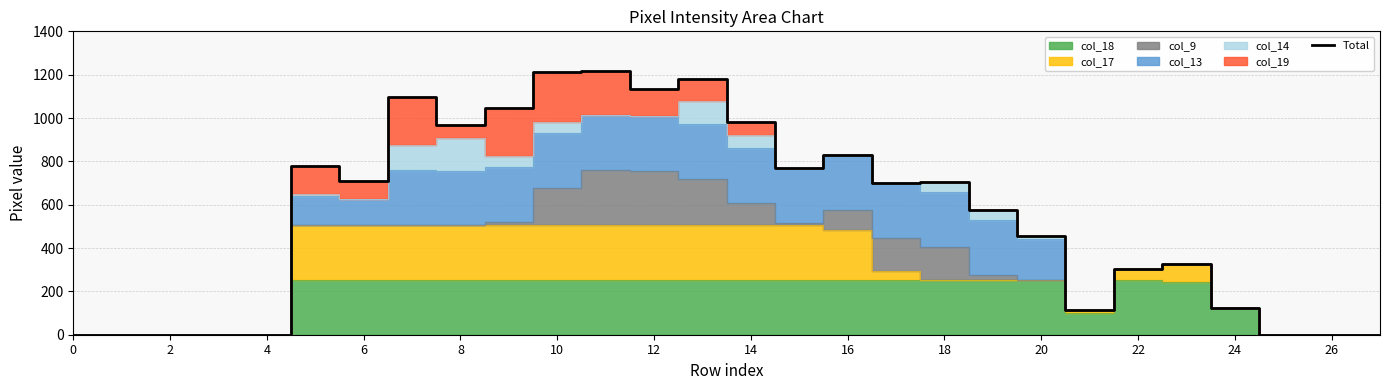

The value of Total at 18 is 707. True or false?

True